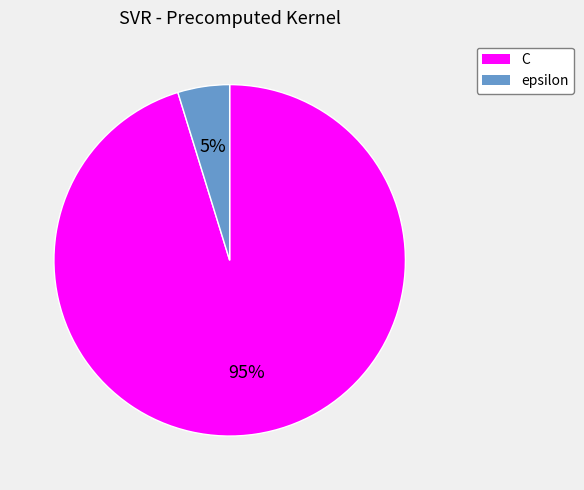

Is it true that epsilon is 5% of the pie?

True